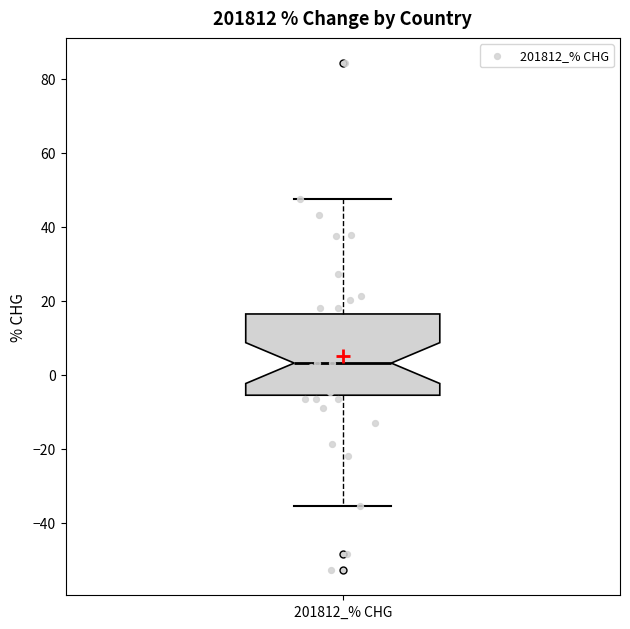

Transcribe this box plot: give where the median line is, the range the box spans, and where the two whiskers end, as read against the y-axis. The values are not printed on the chart, so give them approximately, as read against the axis.

median 4, box -6 to 16, whiskers -36 to 48